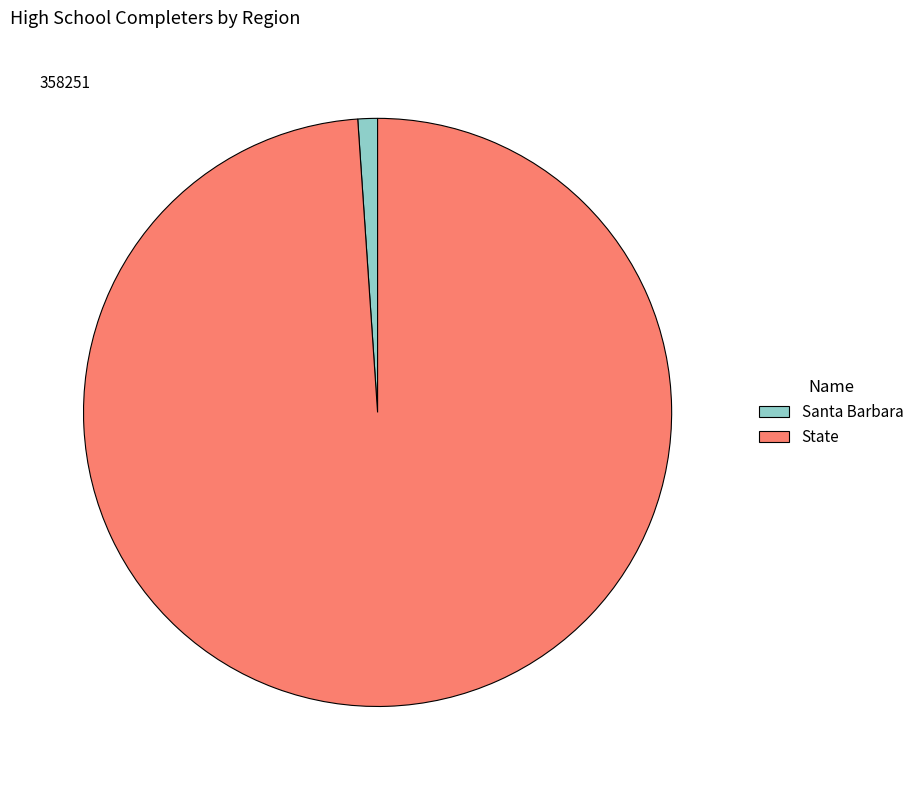

Is State the majority of the pie?

Yes